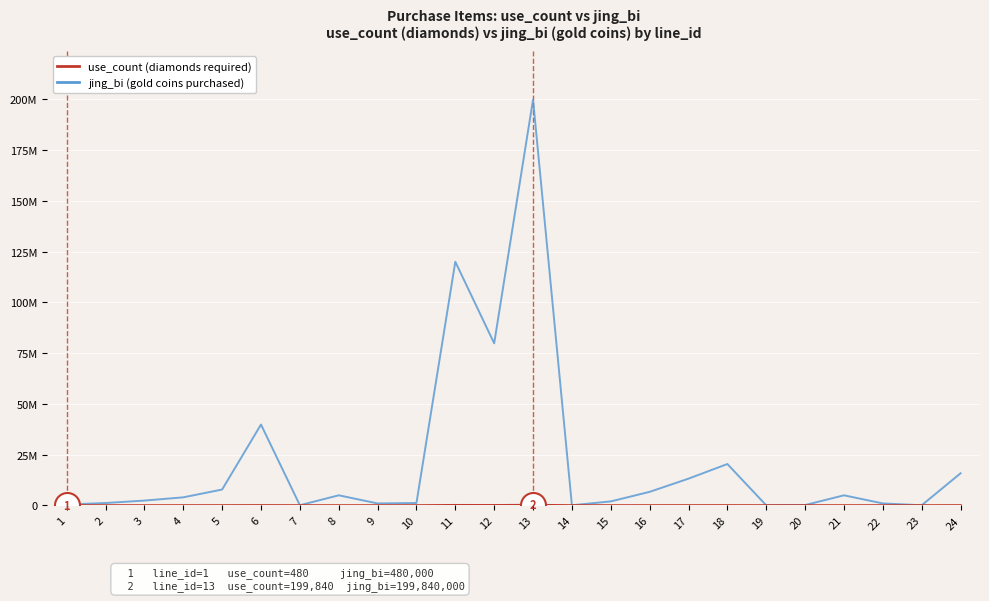

Does the chart have visible grid lines?

Yes